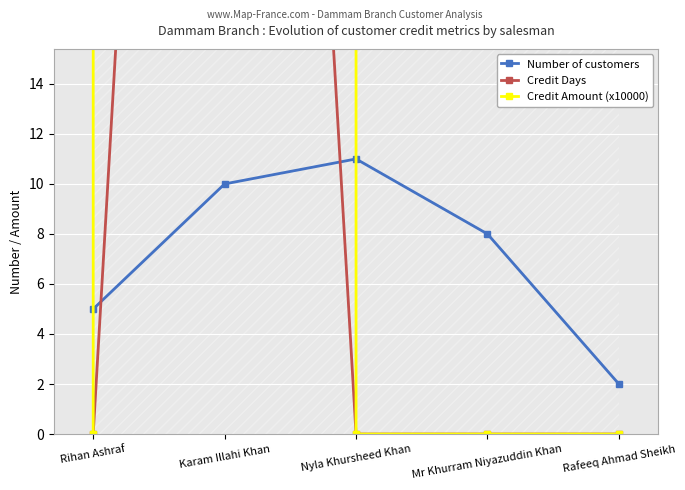

What is the approximate value of Number of customers at Rihan Ashraf?

5